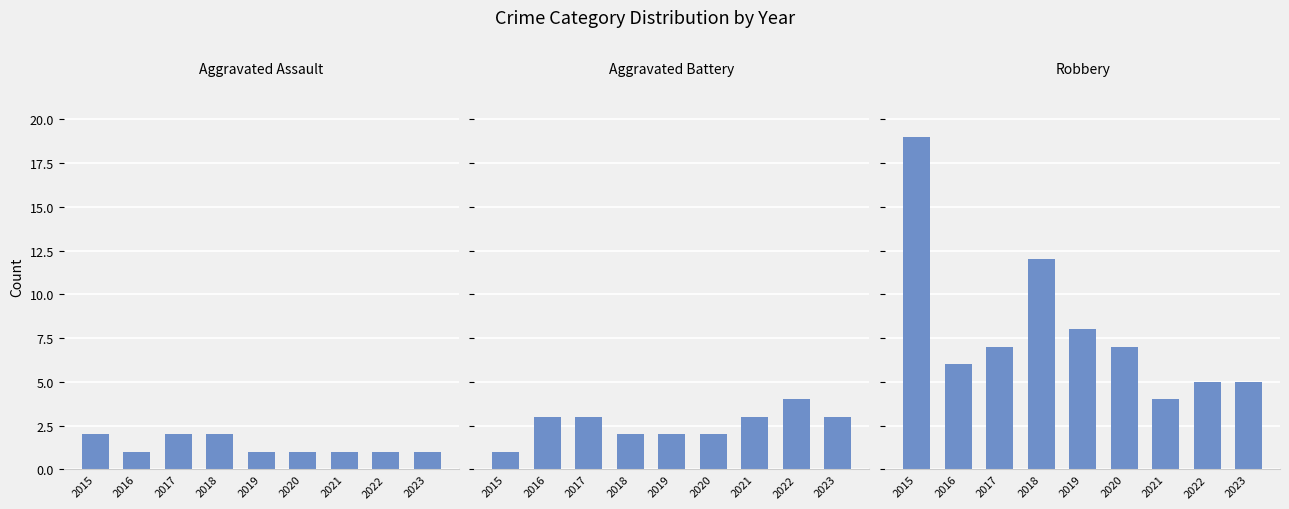

At which label does Aggravated Battery first exceed 3?

2022